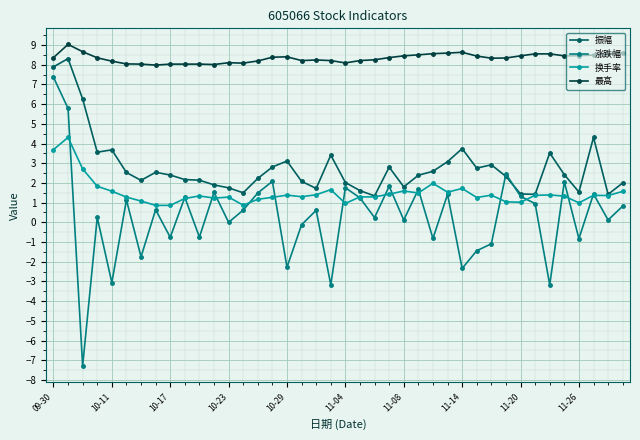

True or false: 换手率 has more than 2 points higher than both neighbors.

True